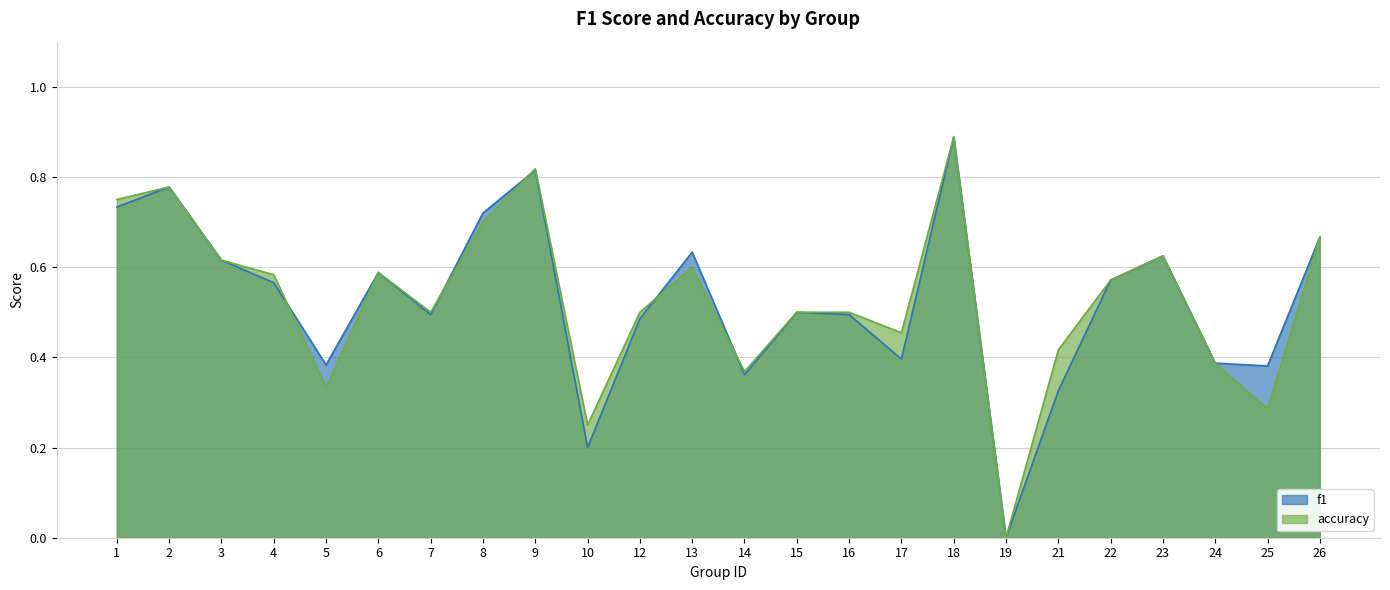

Which has a higher value, 3 or 17?

3